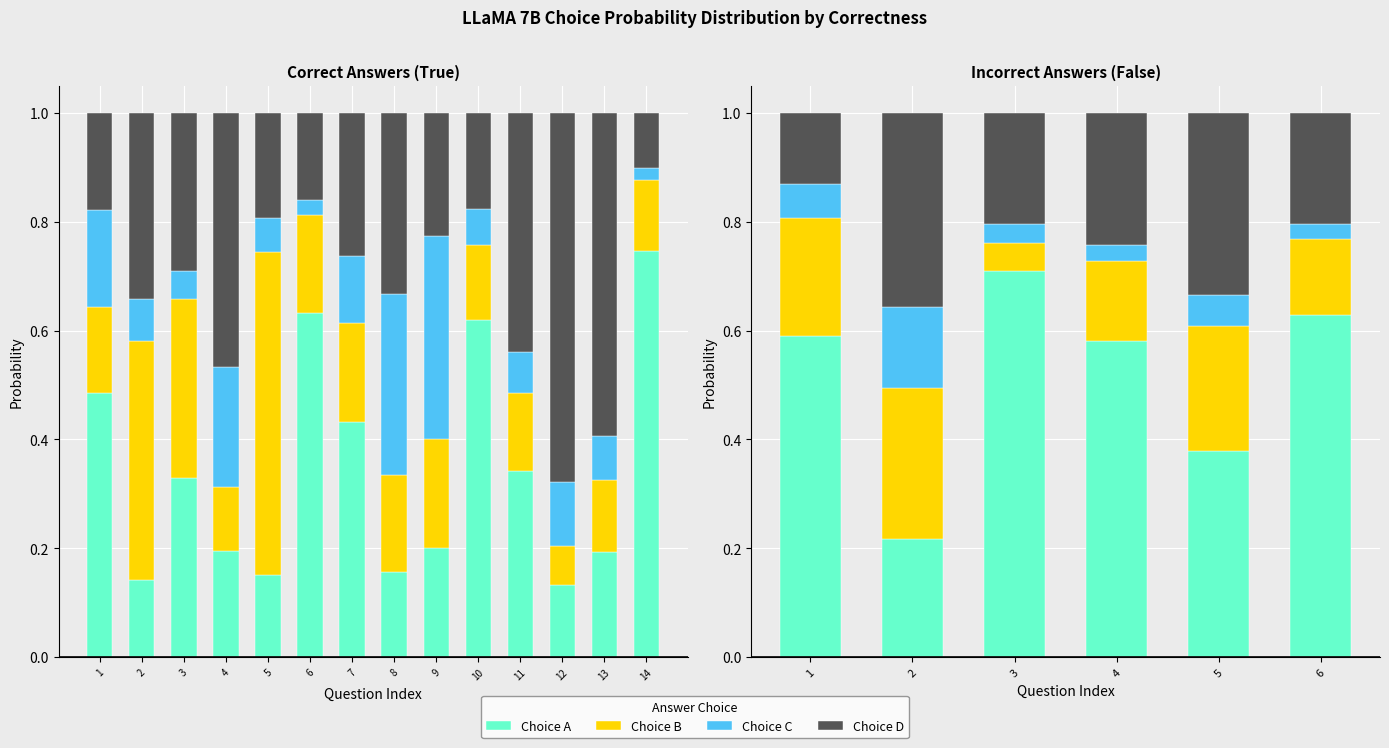

Rank the series at 4 from lowest to highest value.

Choice C, Choice B, Choice D, Choice A